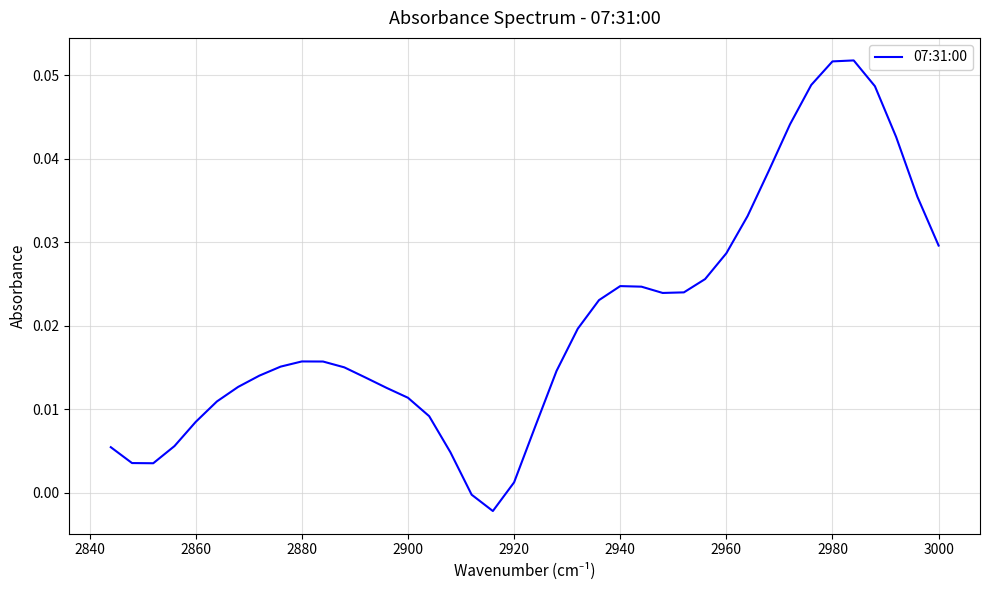

How many lines are shown in the chart?

1